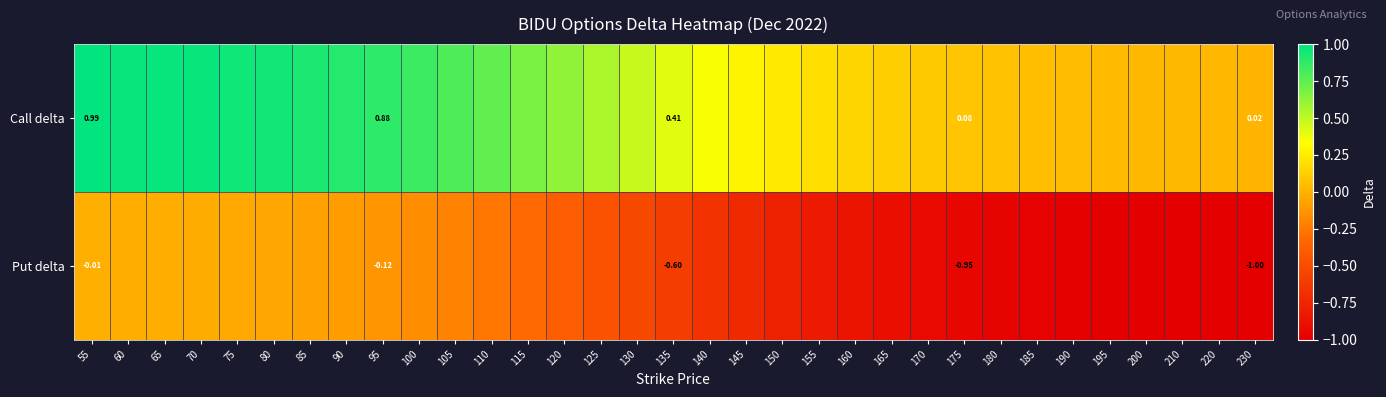

What is the difference between the maximum and minimum values in the Put delta series?

1.0